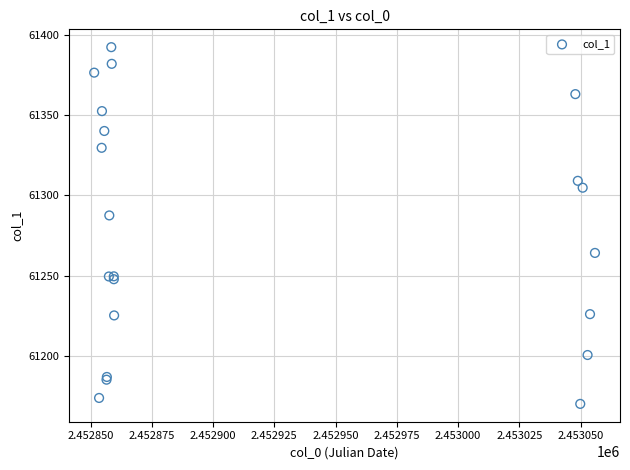

What Y value in the scatter plot is closest to 61281?

61287.5